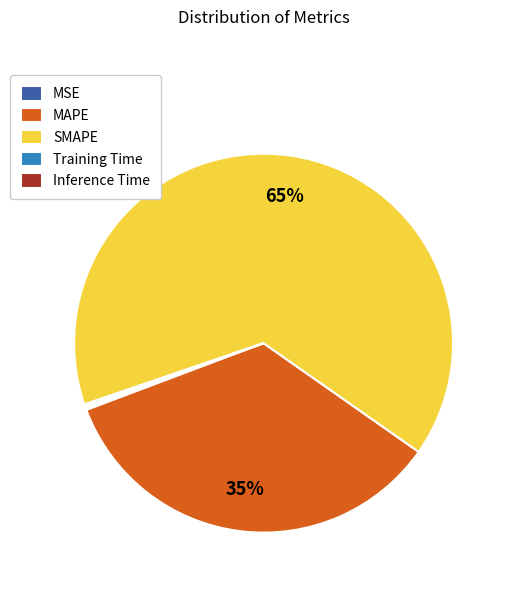

True or false: SMAPE accounts for 65% of the total.

True